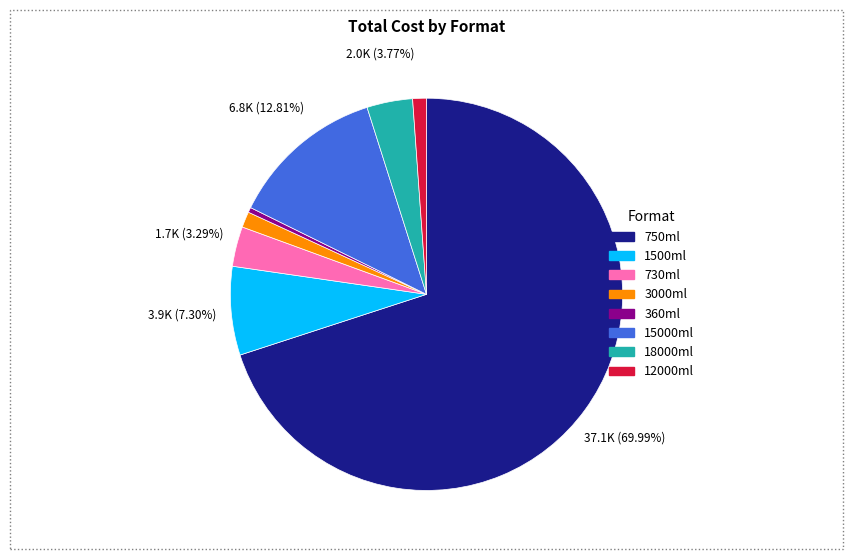

Approximately how many times larger is the value at 12000ml compared to 360ml?

2.7